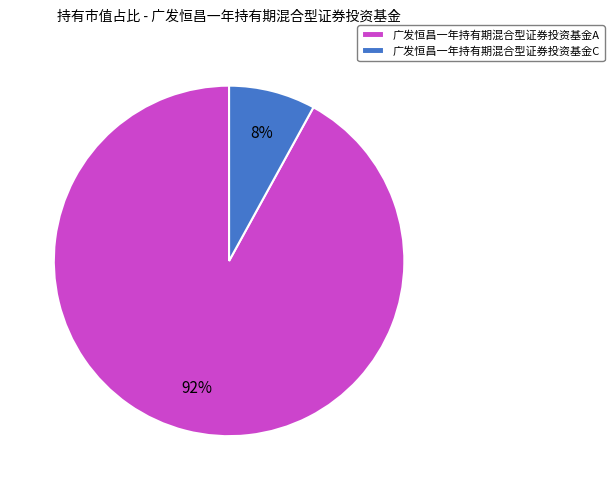

The 广发恒昌一年持有期混合型证券投资基金C slice represents 1% of the pie. True or false?

False